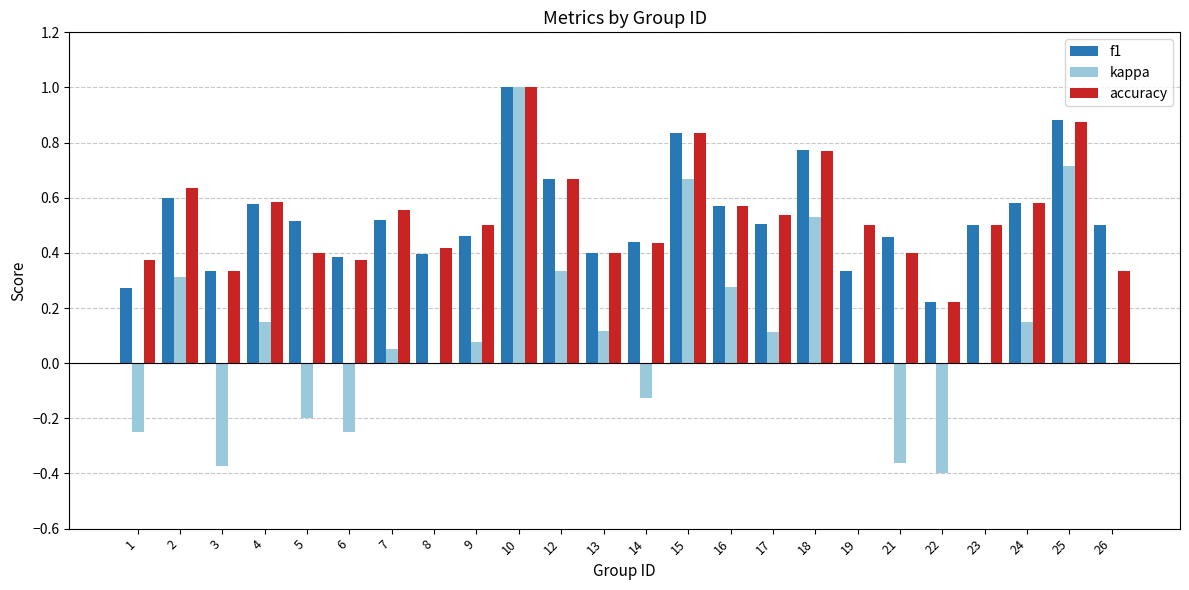

Between 2 and 15, which series saw the biggest shift?

kappa